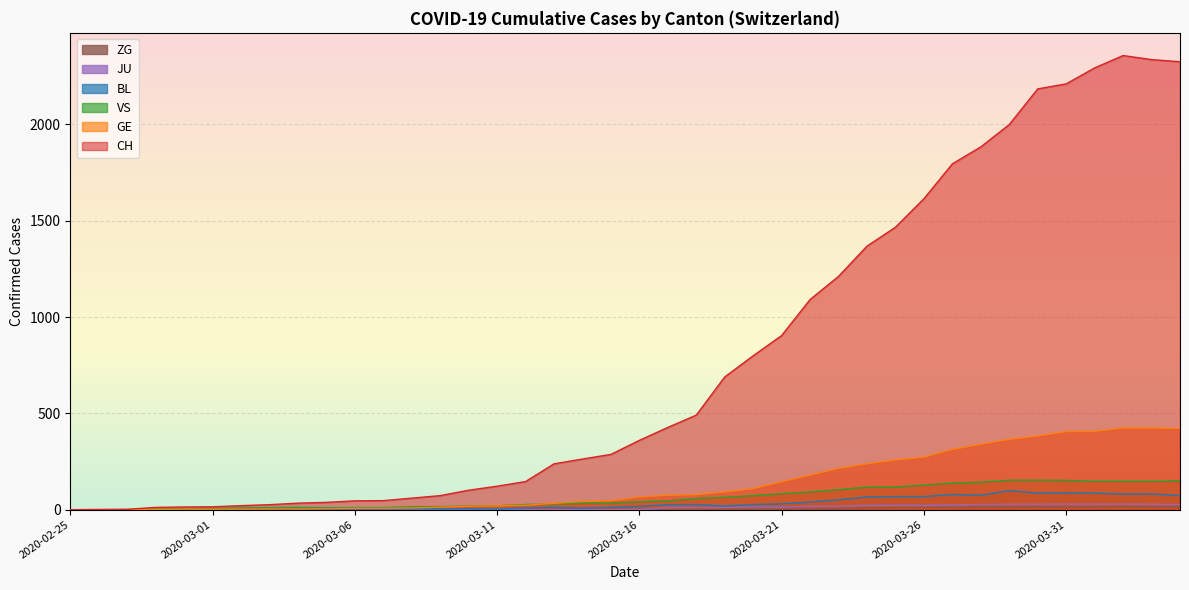

Where is the first local maximum for VS?

2020-03-04